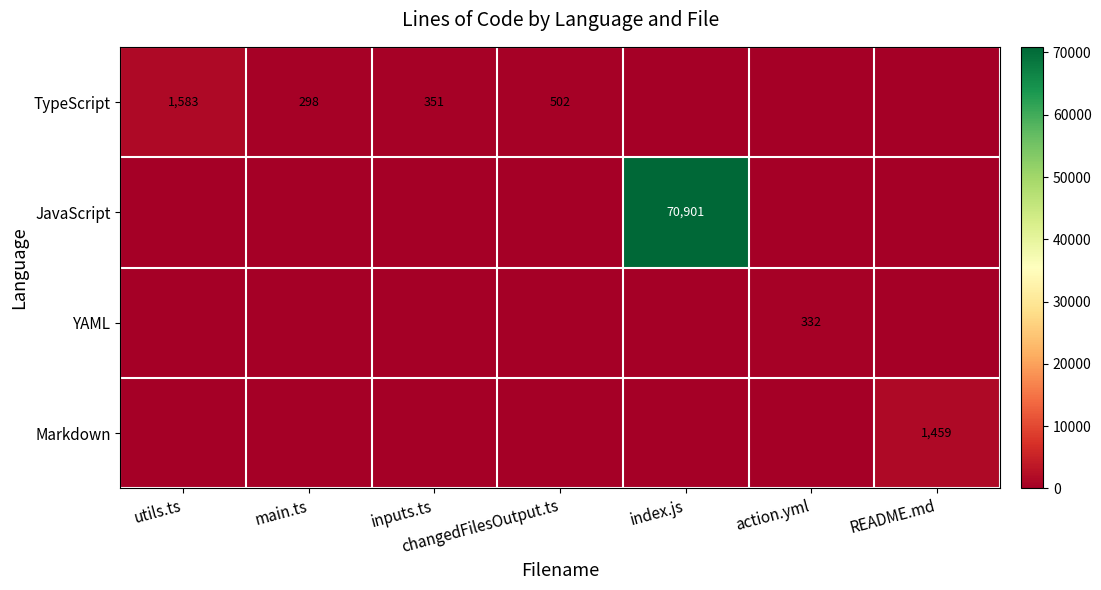

The TypeScript series shows 878 at changedFilesOutput.ts. True or false?

False